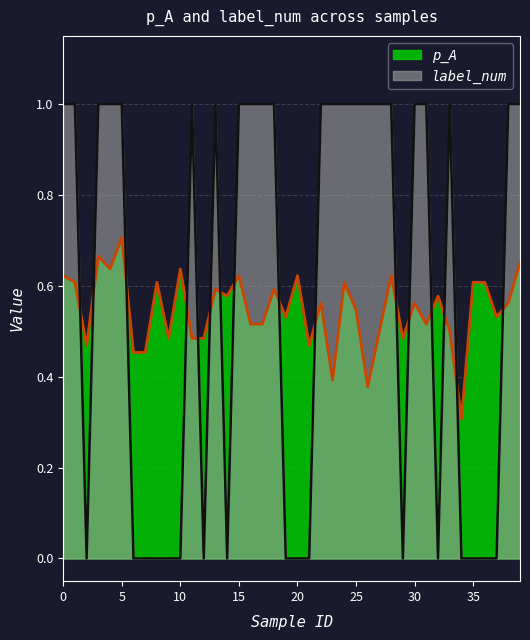

Between which two adjacent categories do label_num and p_A first intersect?

1 and 2